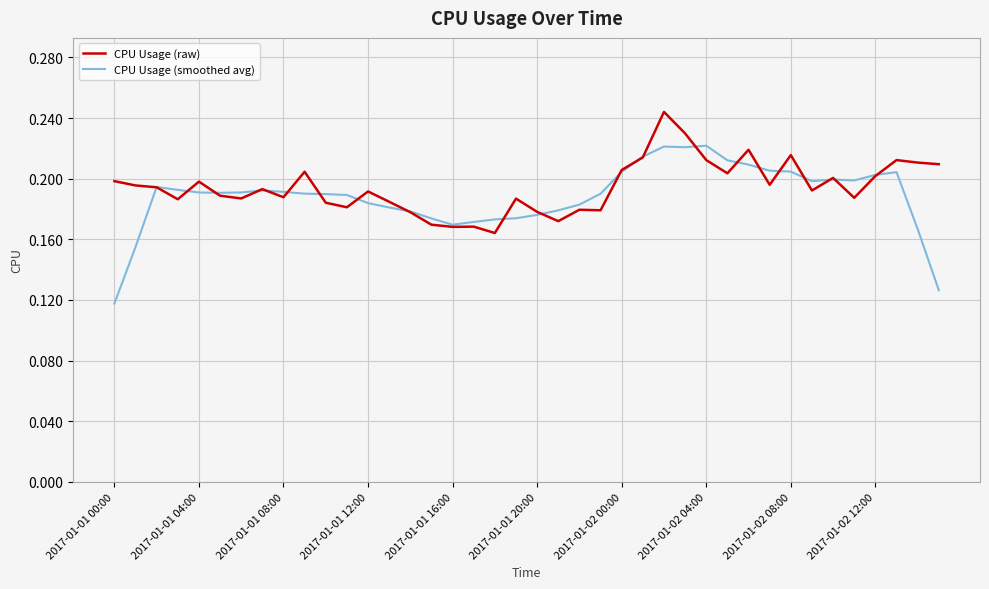

How many series are shown in this chart?

2